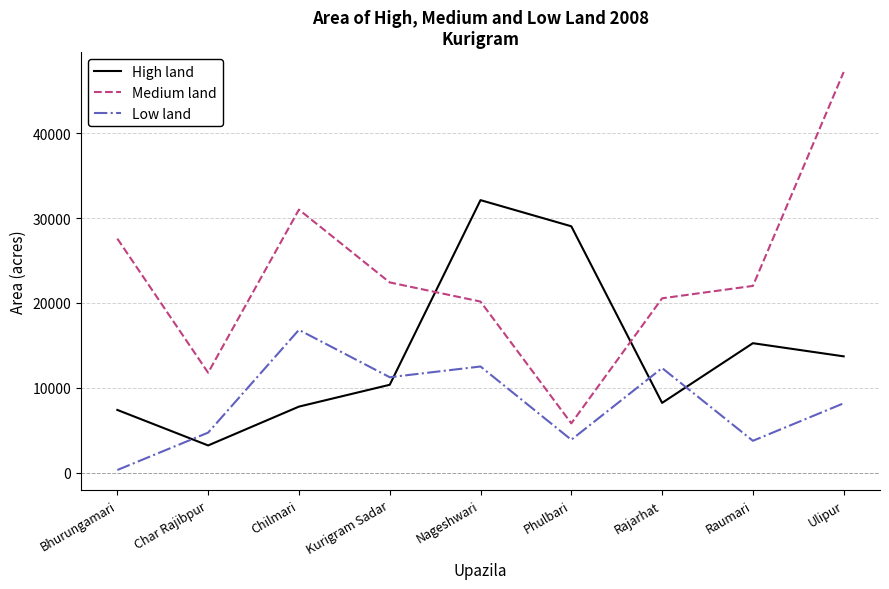

List the series in order of their peak value, highest first.

Medium land, High land, Low land